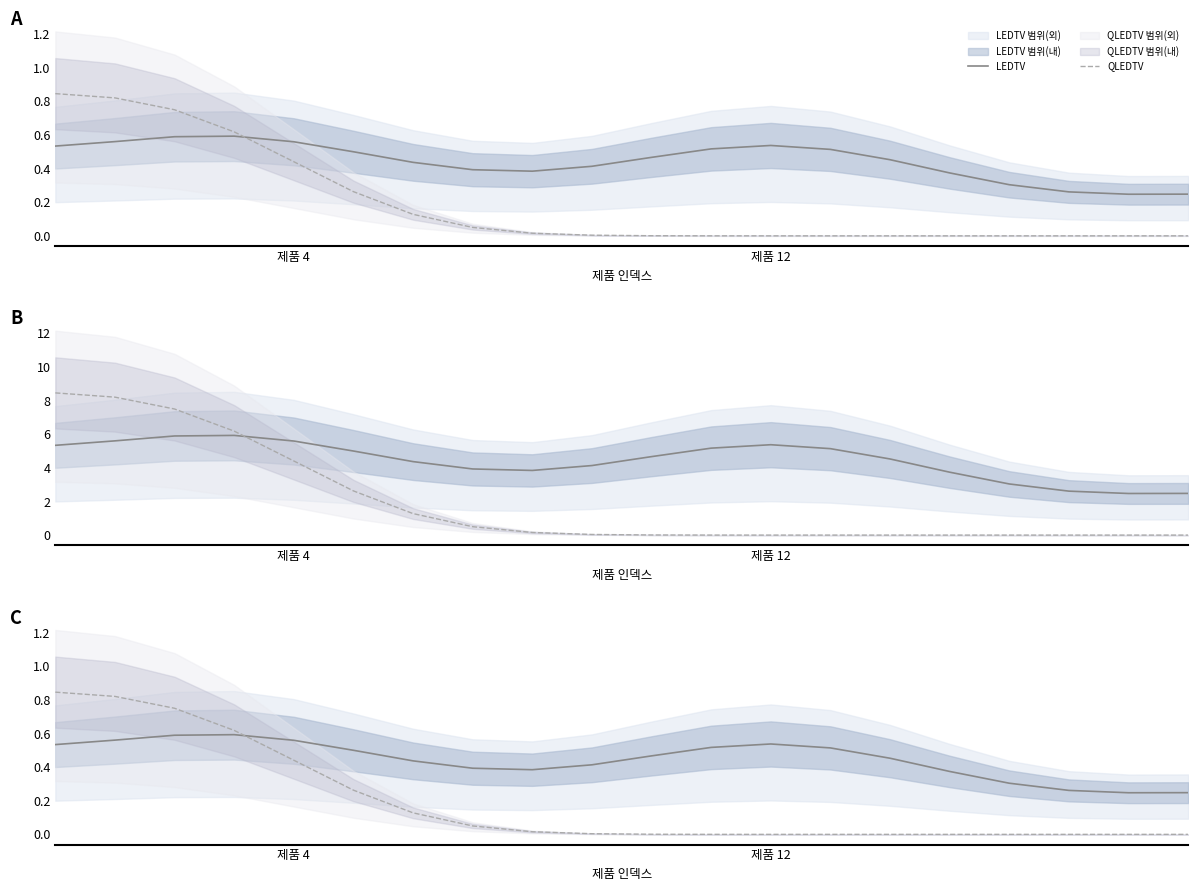

Between 14 and 12, which is larger?

12